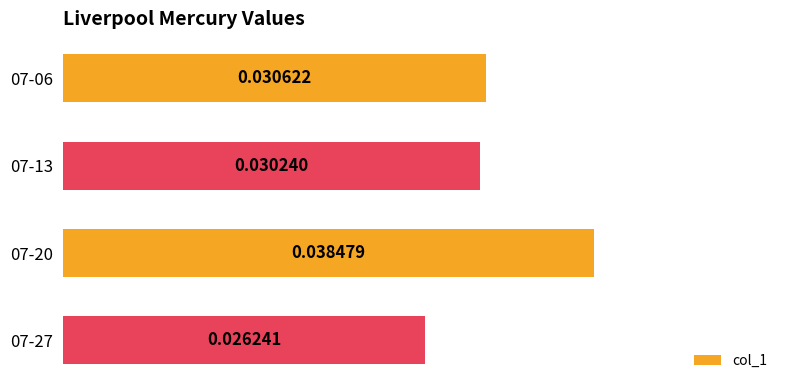

Between 07-13 and 07-20, which is larger?

07-20